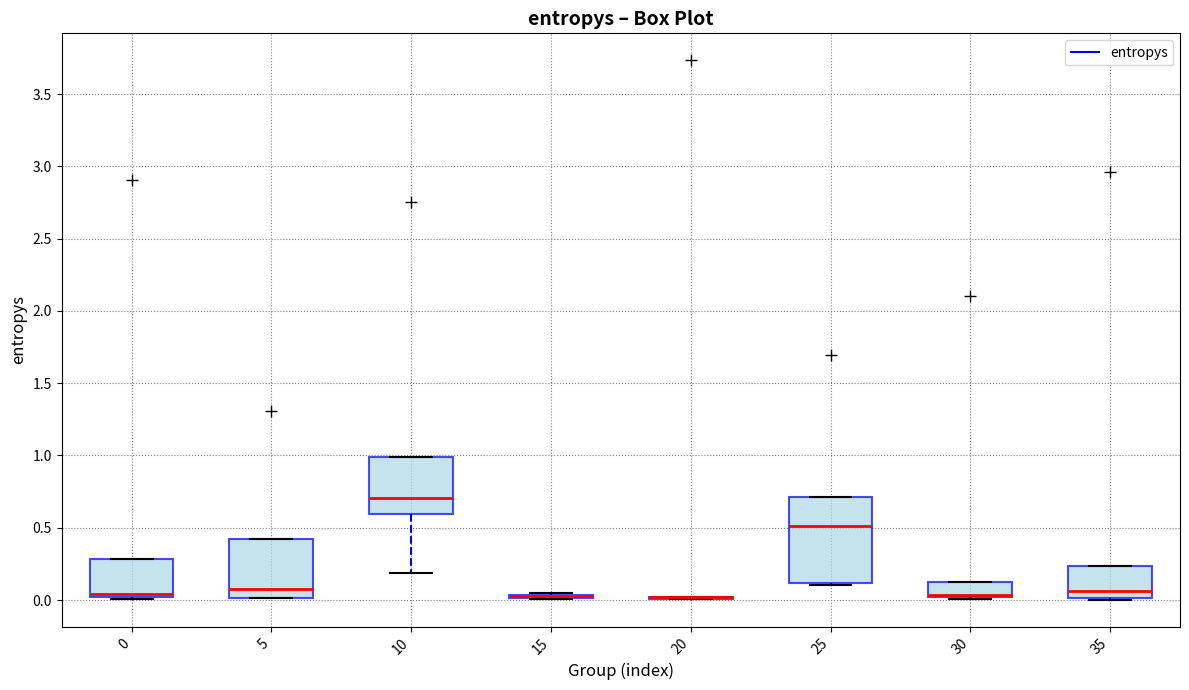

Reading left to right, read every box against the y-axis: the position of its median line, the range the box covers, and the ends of its whiskers. The values are not printed on the chart, so give them approximately, as read against the axis.

0: median 0.05, box 0.00 to 0.30, whiskers 0.00 to 0.30
5: median 0.10, box 0.00 to 0.40, whiskers 0.00 to 0.40
10: median 0.70, box 0.60 to 1.00, whiskers 0.20 to 1.00
15: box collapsed to a line at 0.05, whiskers 0.00 to 0.05
20: box collapsed to a line at 0.00, whiskers 0.00 to 0.00
25: median 0.50, box 0.10 to 0.70, whiskers 0.10 to 0.70
30: median 0.05 (drawn on the box's lower edge), box 0.00 to 0.15, whiskers 0.00 to 0.15
35: median 0.05, box 0.00 to 0.25, whiskers 0.00 to 0.25